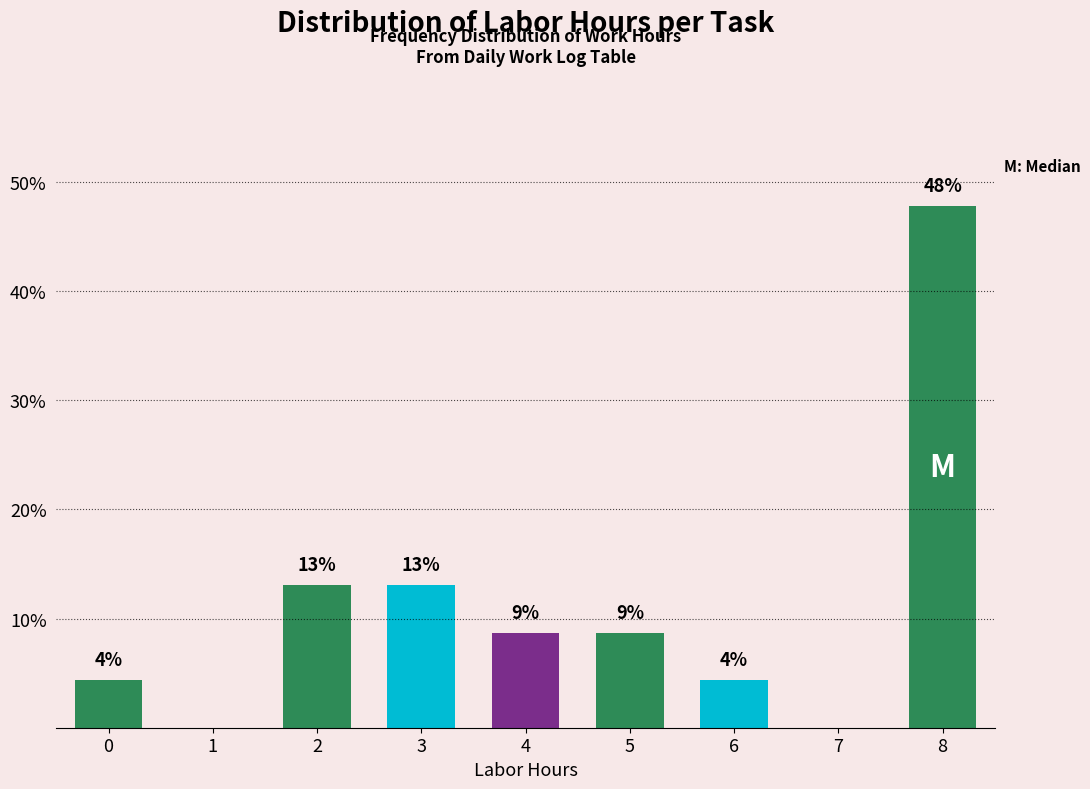

Are the bars horizontal?

No